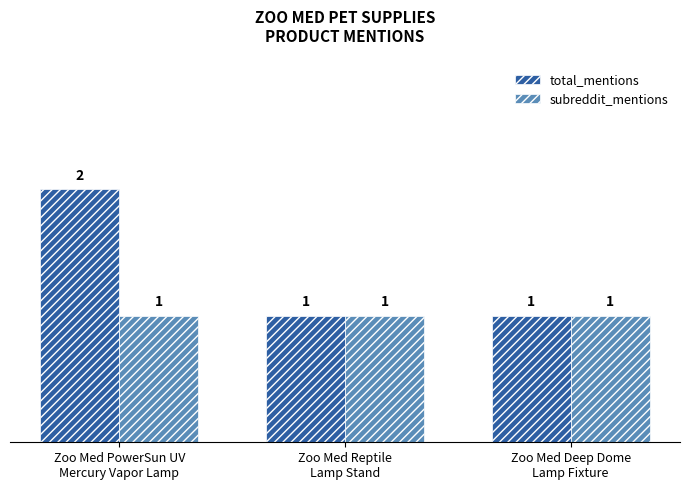

Reading right to left, transcribe all the data shown in this chart.

total_mentions: Zoo Med Deep Dome
Lamp Fixture=1	Zoo Med Reptile
Lamp Stand=1	Zoo Med PowerSun UV
Mercury Vapor Lamp=2
subreddit_mentions: Zoo Med Deep Dome
Lamp Fixture=1	Zoo Med Reptile
Lamp Stand=1	Zoo Med PowerSun UV
Mercury Vapor Lamp=1